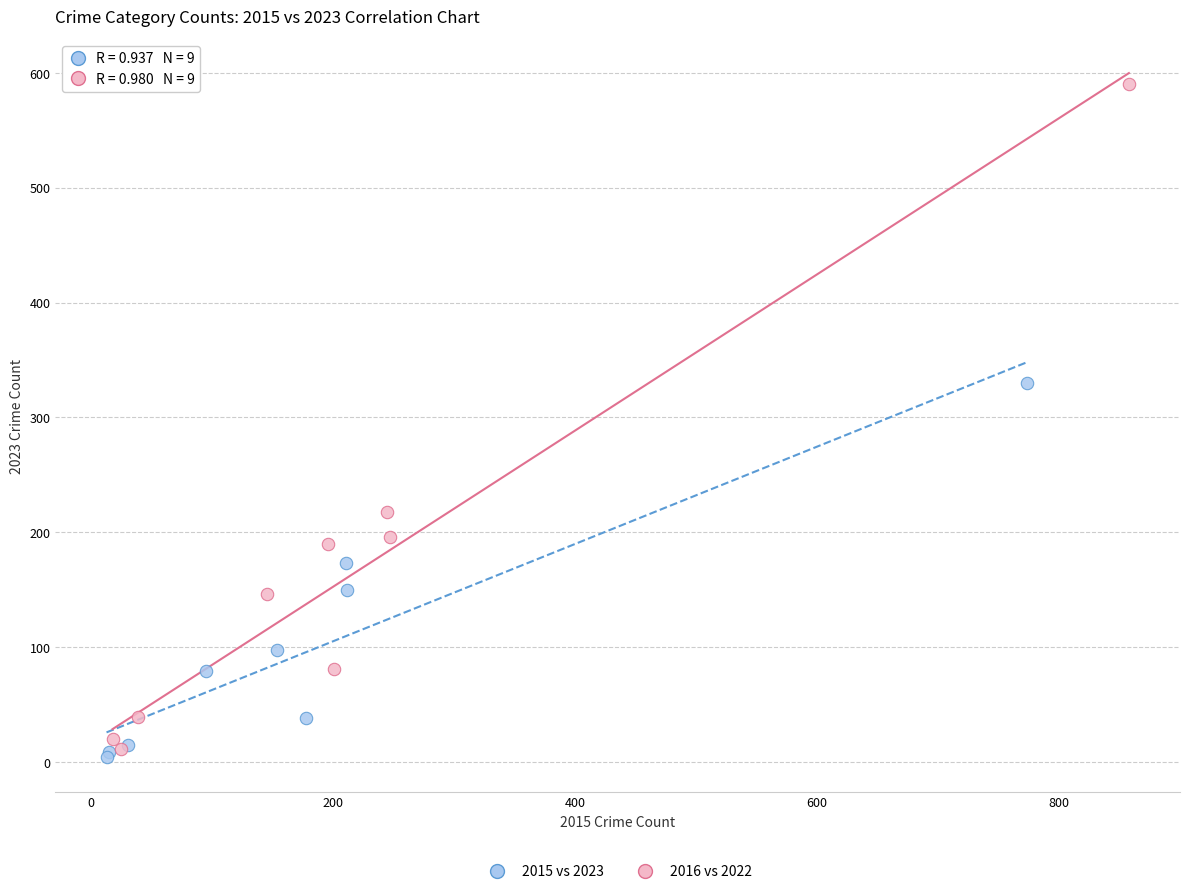

Which series reaches the maximum Y coordinate?

2016 vs 2022